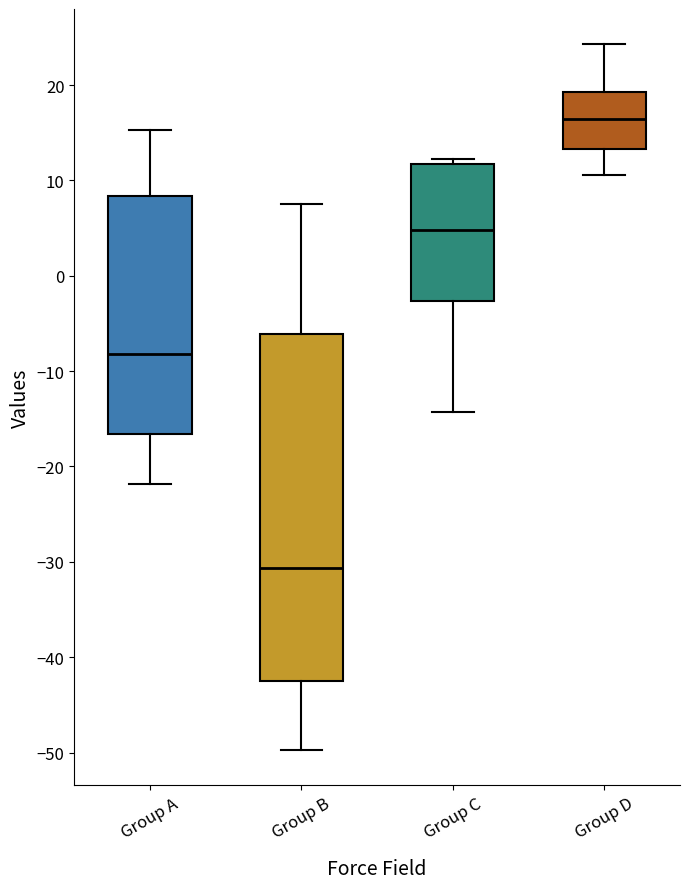

Where does the lower whisker of the box for Group A end on the y-axis? The values are not printed on the chart, so give them approximately, as read against the axis.

-22